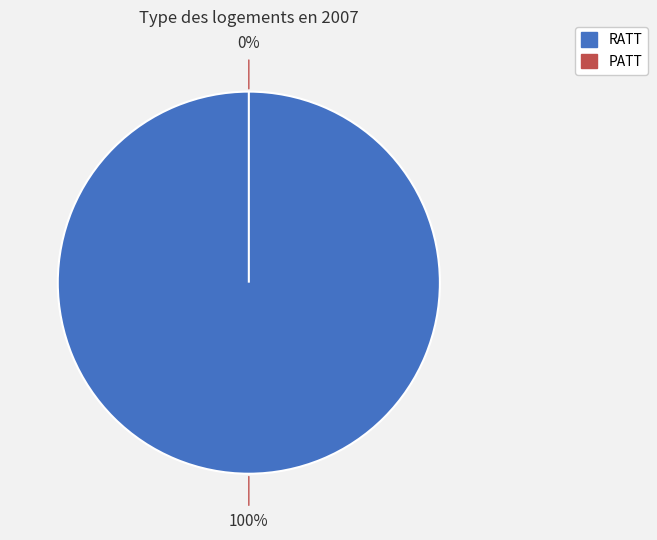

Is the sum of PATT and RATT greater than half?

Yes